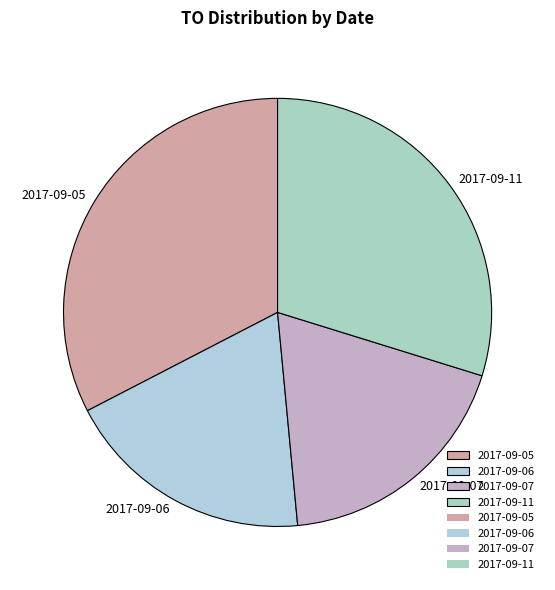

What is the largest slice in the pie chart?

2017-09-05